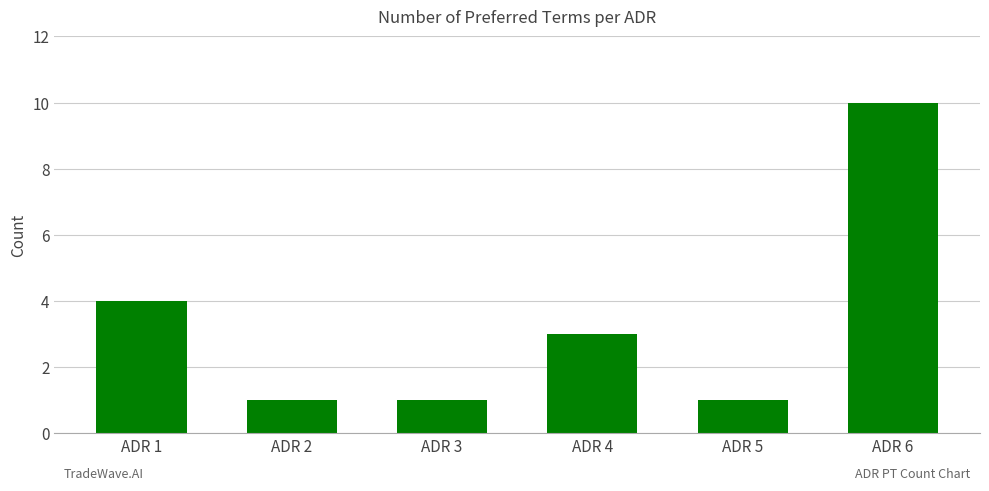

How many bars are there in total?

6